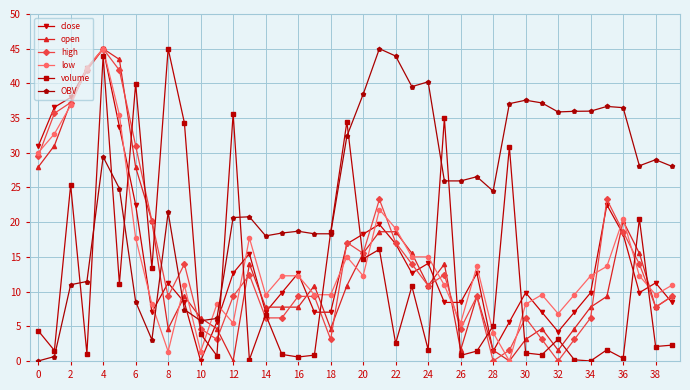

In volume, how many points are lower than both neighbors (excluding endpoints)?

15